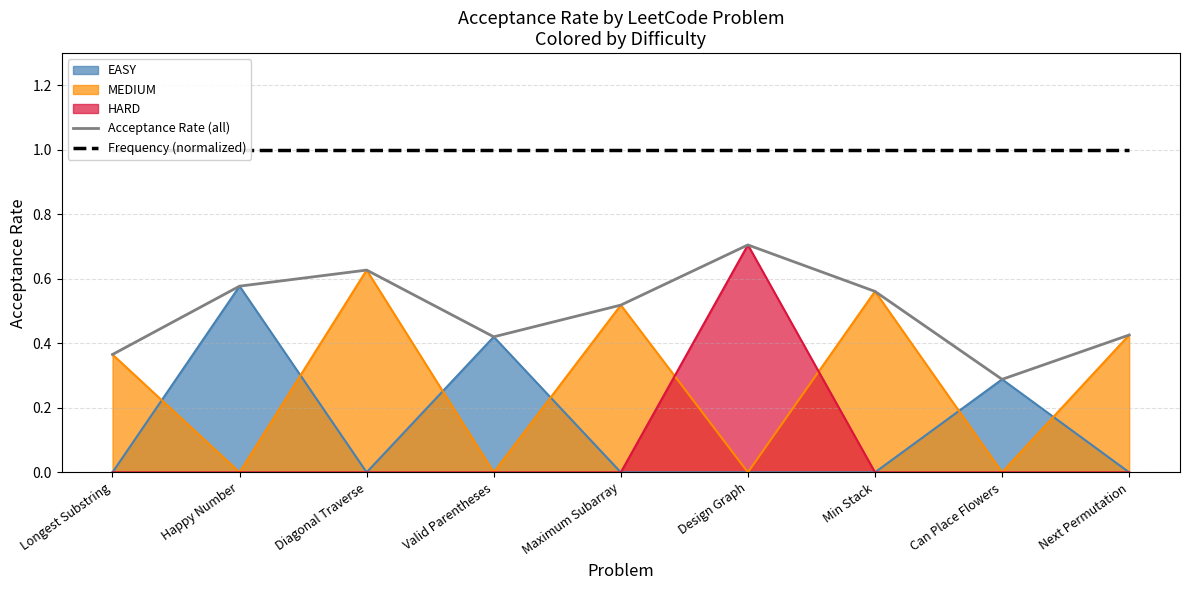

What is the difference between the Acceptance Rate (all) values at Maximum Subarray and Design Graph?

0.2